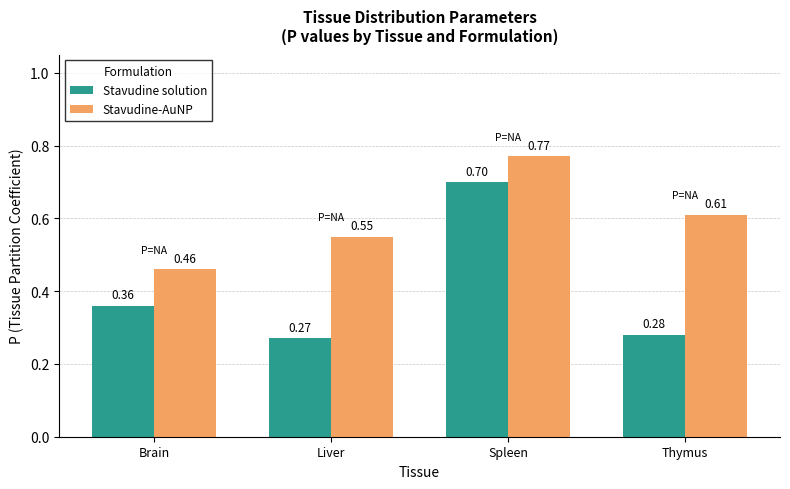

What is the label of the 2nd bar from the left?

Liver